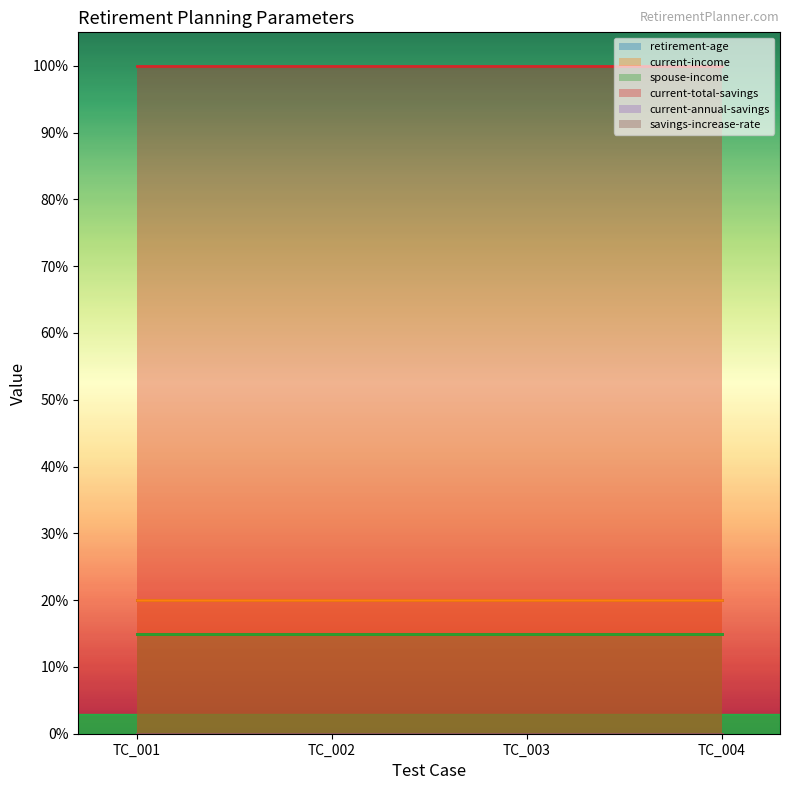

Rank the series by their maximum value, from highest to lowest.

current-total-savings, current-income, spouse-income, retirement-age, current-annual-savings, savings-increase-rate